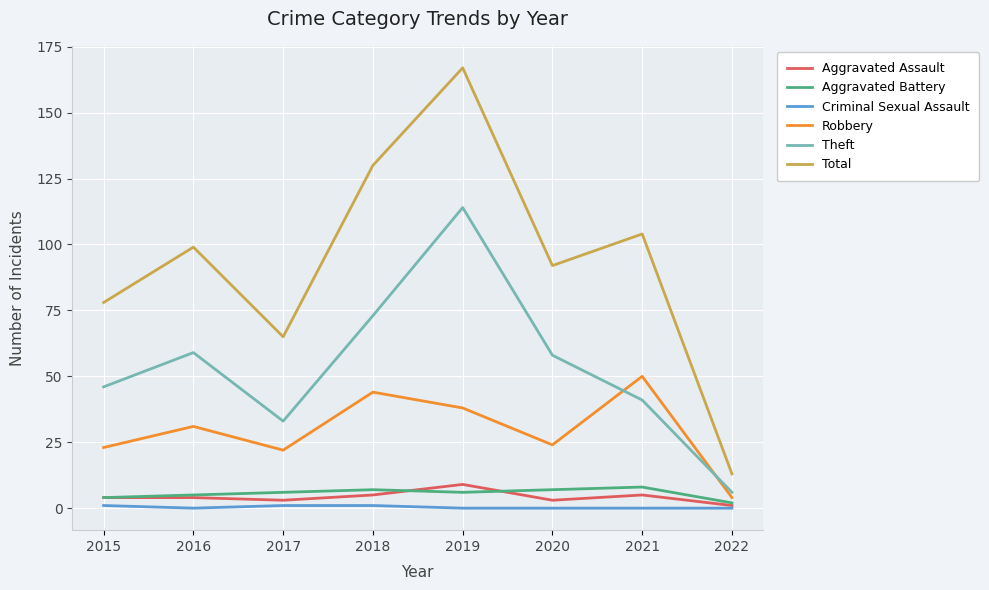

What is the difference between the maximum and minimum values in the Total series?

154